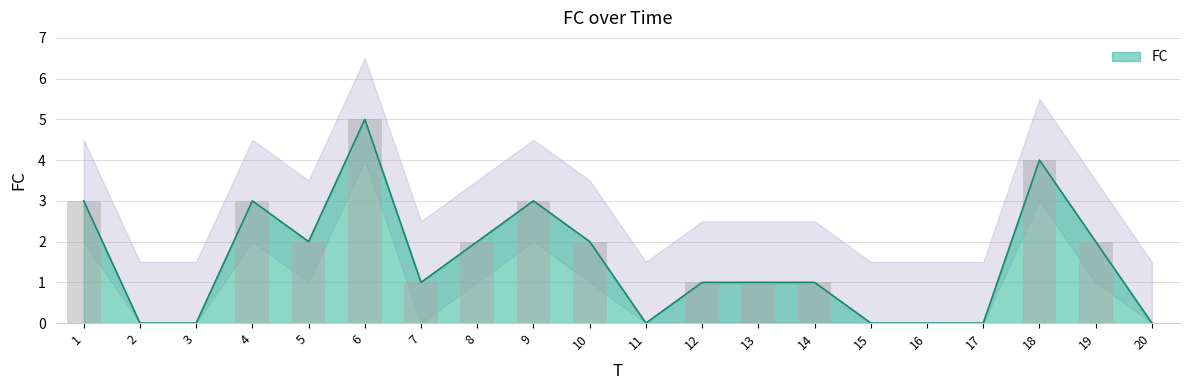

Count the number of values greater than 1.

9